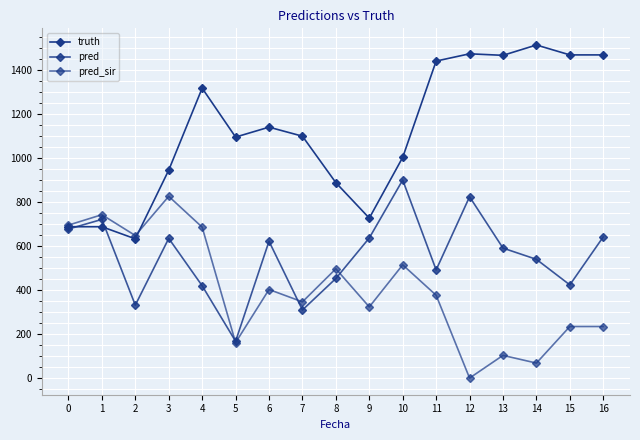

Reading left to right, list all the values displayed in this chart.

truth: 687.0	687.0	632.0	944.0	1316.0	1094.0	1139.0	1098.0	887.0	726.0	1002.0	1439.0	1472.0	1465.0	1512.0	1467.0	1467.0
pred: 676.5	720.3	331.0	634.0	419.0	167.0	621.0	309.0	452.0	636.0	899.0	491.0	823.0	590.0	539.0	423.0	641.0
pred_sir: 694.3	741.6	647.0	825.0	685.0	161.0	402.0	346.0	496.0	323.0	514.0	376.0	0.0	103.0	68.0	234.0	234.0